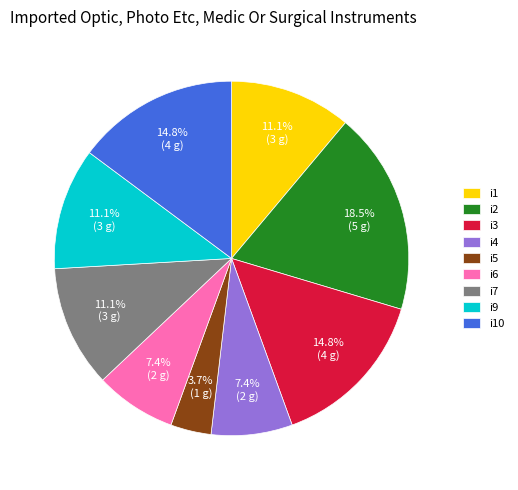

Does i6 account for over 50% of the chart?

No